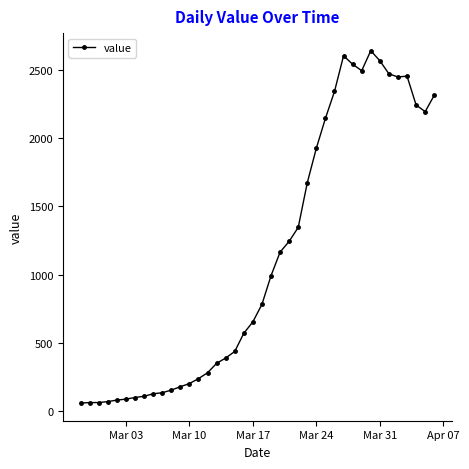

What is the sum of all values?

44981